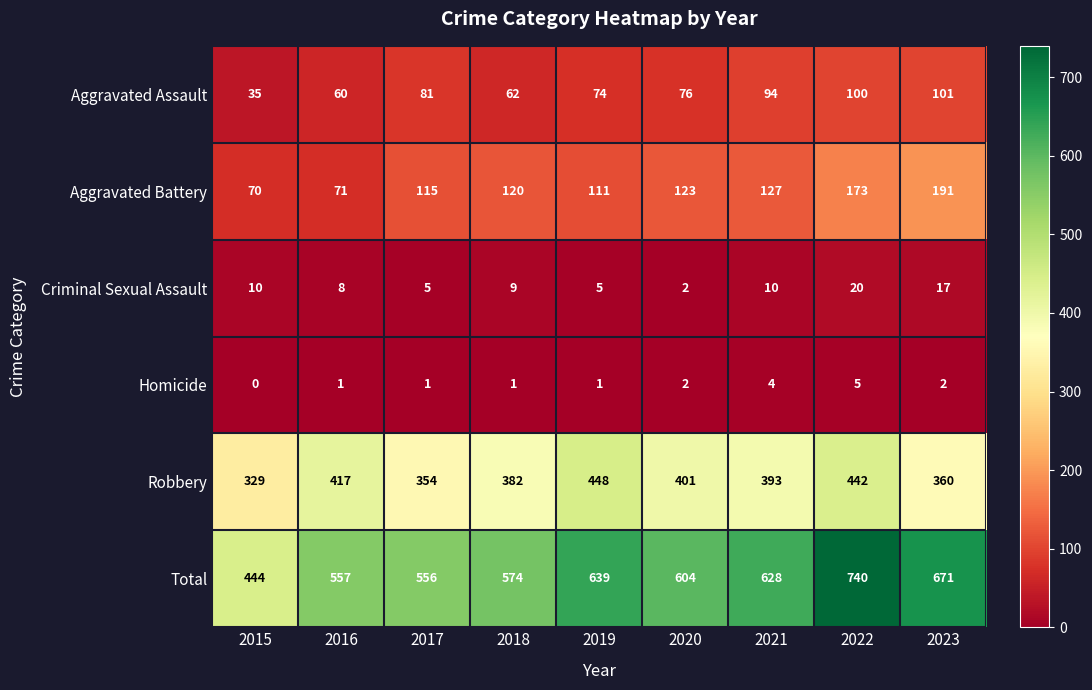

List the series in order of their peak value, lowest first.

Homicide, Criminal Sexual Assault, Aggravated Assault, Aggravated Battery, Robbery, Total